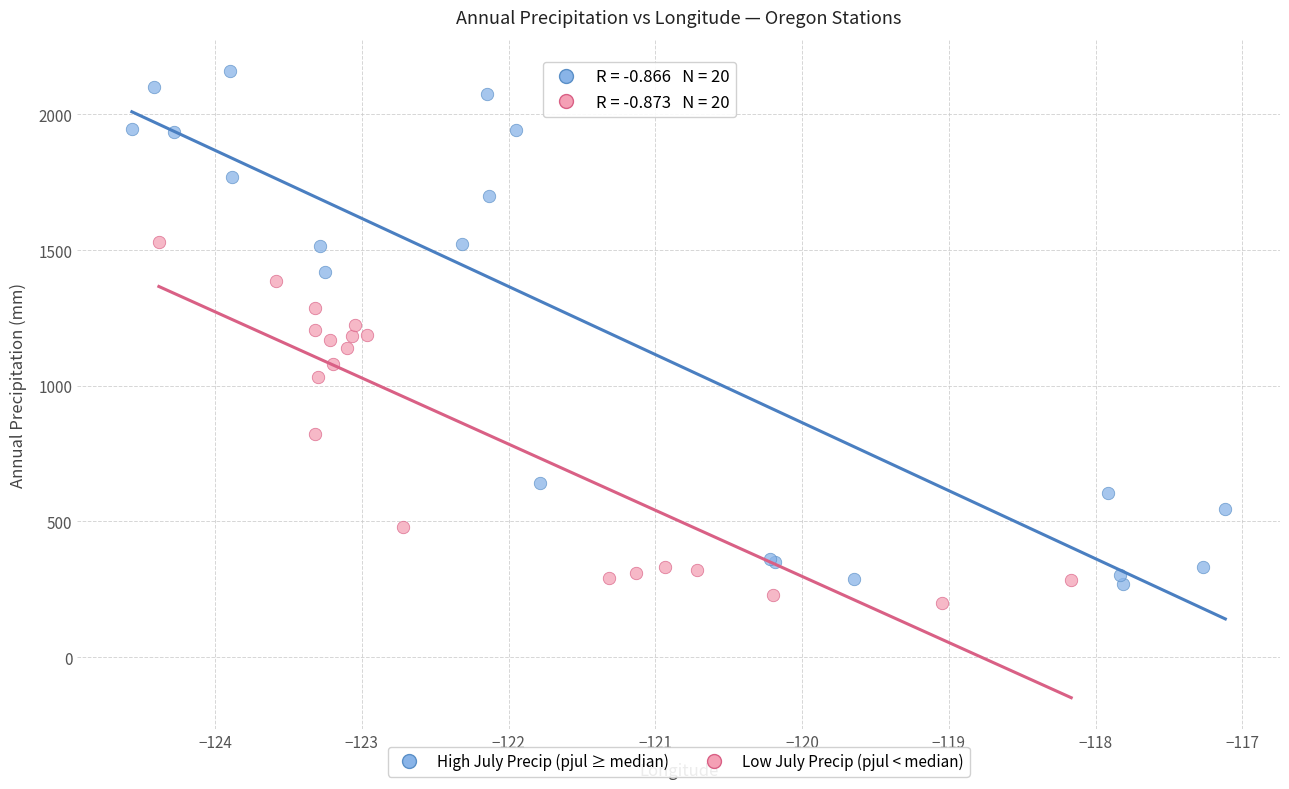

What are all the series names shown in the legend?

High July Precip (pjul ≥ median), Low July Precip (pjul < median)